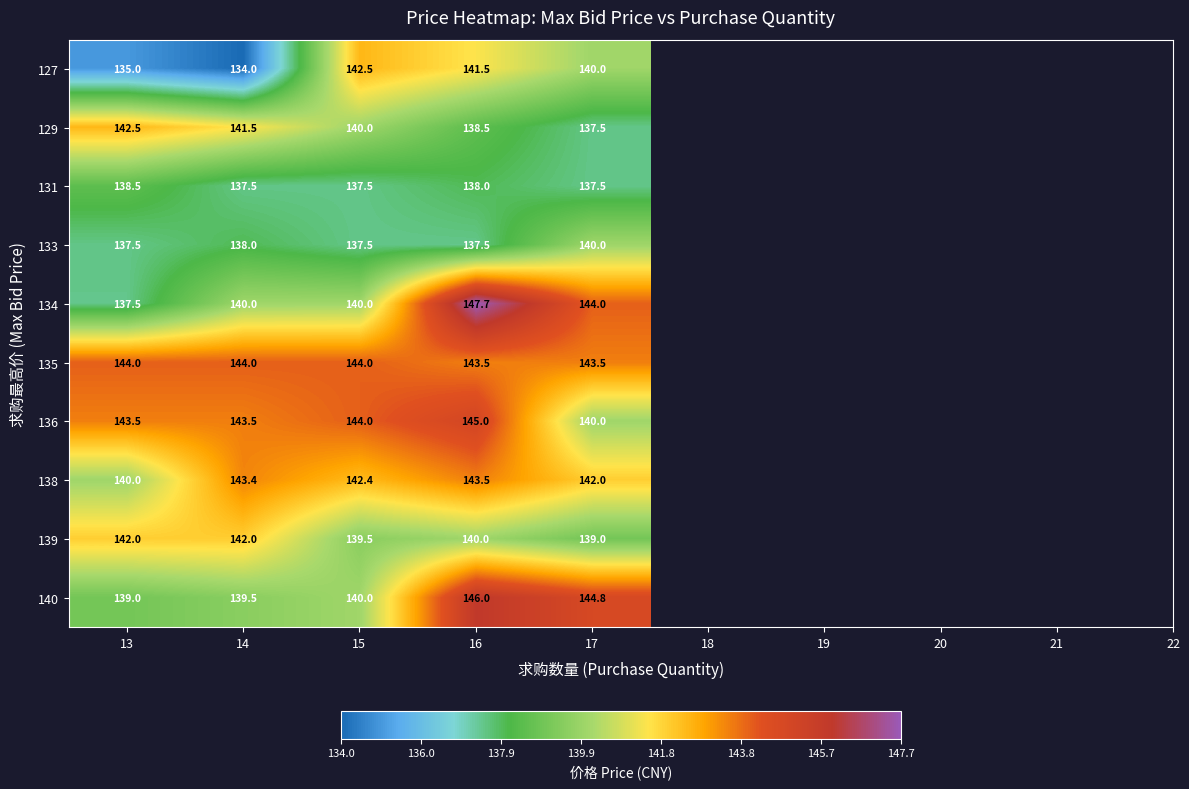

What is the minimum value shown in the chart?

134.0